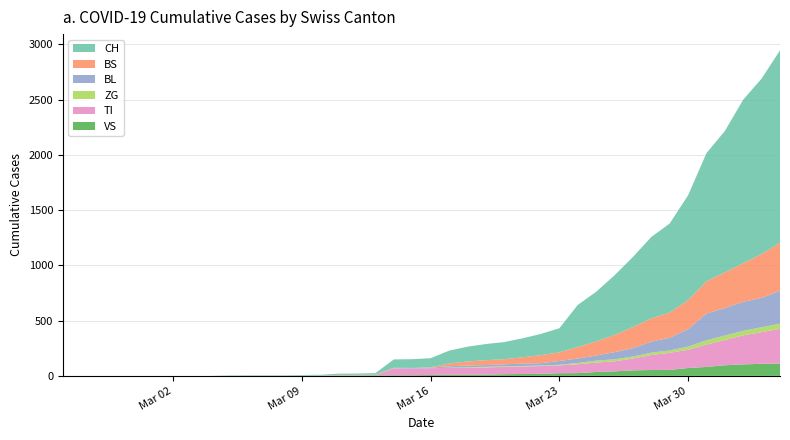

Reading right to left, what are all the values shown in this chart?

VS: 112	109	104	96	81	71	54	53	50	41	35	25	24	19	17	15	12	11	11	8	6	6	5	3	3	2	2	2	2	2	2	0	0	0	0	0	0	0	0	0
TI: 314	287	263	229	202	165	155	136	107	91	85	80	71	70	68	67	65	62	62	61	61	61	0	0	0	0	0	0	0	0	0	0	0	0	0	0	0	0	0	0
ZG: 46	44	41	40	39	29	21	21	18	18	18	12	5	5	5	5	5	5	1	0	0	0	0	0	0	0	0	0	0	0	0	0	0	0	0	0	0	0	0	0
BL: 298	266	262	249	242	158	115	100	76	65	46	40	35	21	21	18	16	16	13	5	5	2	2	2	2	2	1	0	0	0	0	0	0	0	0	0	0	0	0	0
BS: 434	397	350	323	292	263	228	211	191	155	128	105	78	73	57	46	44	36	25	4	0	4	4	4	4	0	0	0	0	0	0	0	0	0	0	0	0	0	0	0
CH: 1742	1588	1480	1279	1160	948	806	736	634	540	449	380	218	192	172	155	146	134	116	82	79	76	14	12	11	6	5	3	3	3	2	0	0	0	0	0	0	0	0	0